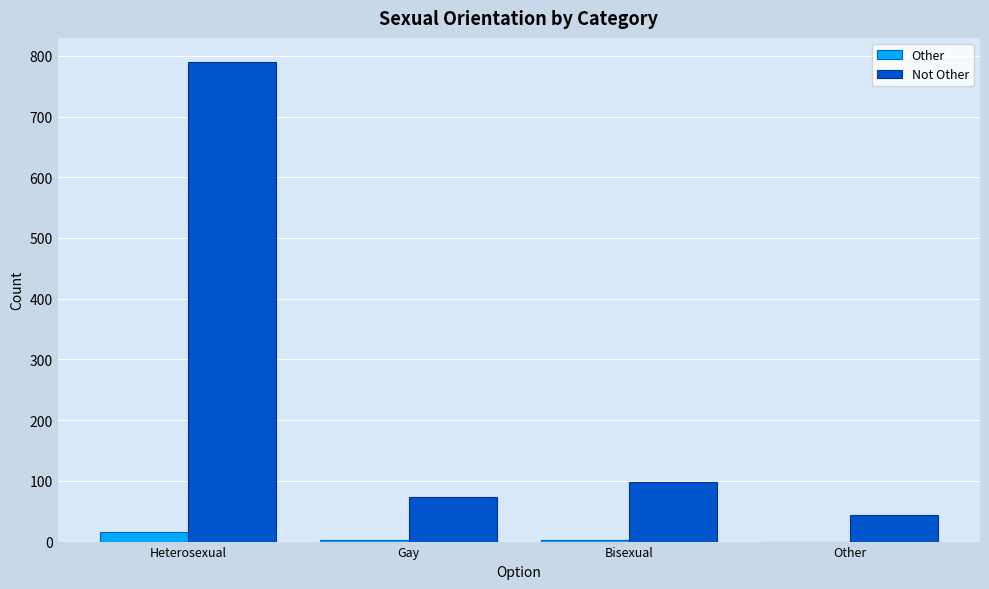

What is the maximum value shown in the chart?

790